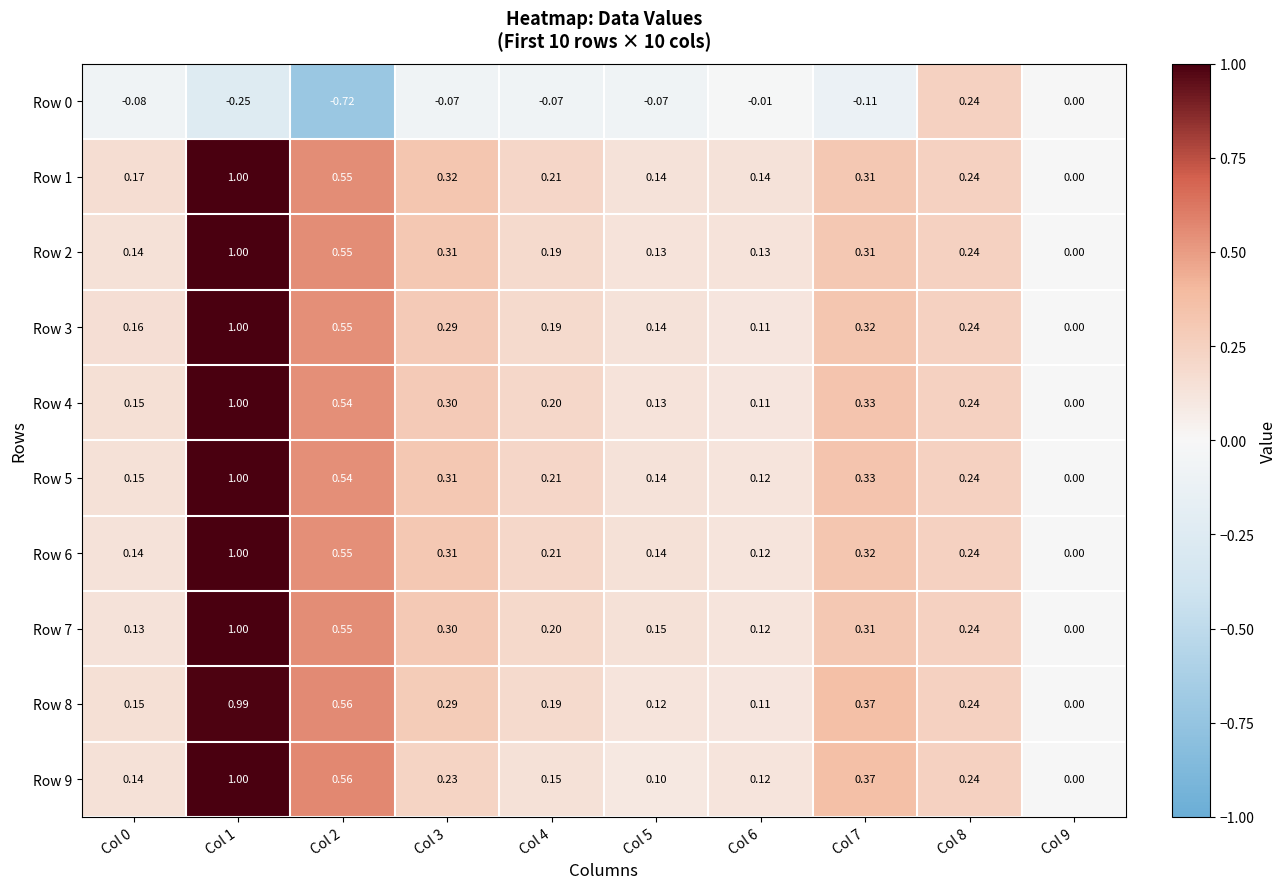

Which series has the largest total across all categories?

Row 1